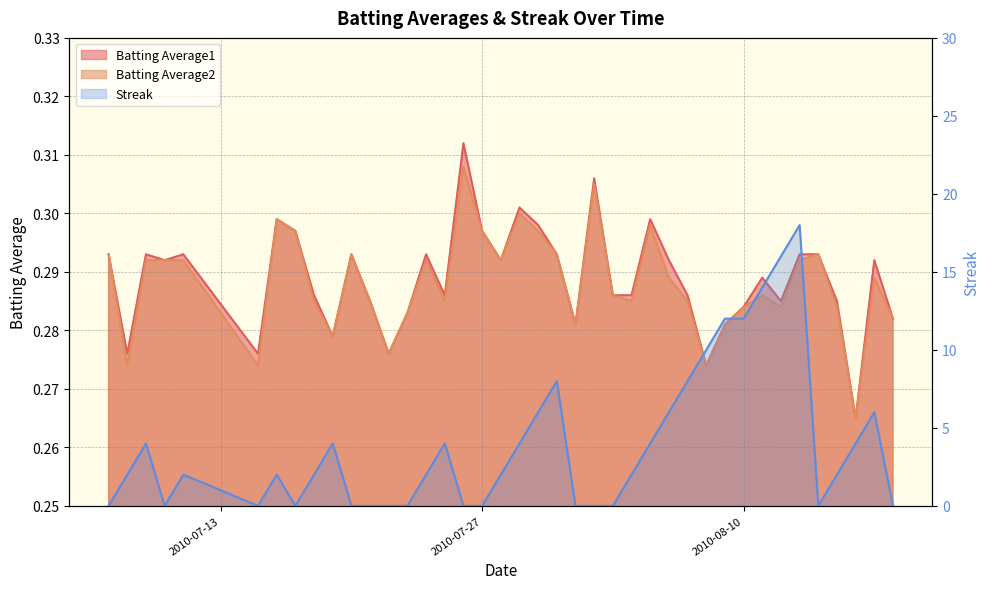

True or false: Streak and Batting Average1 cross at least once.

True